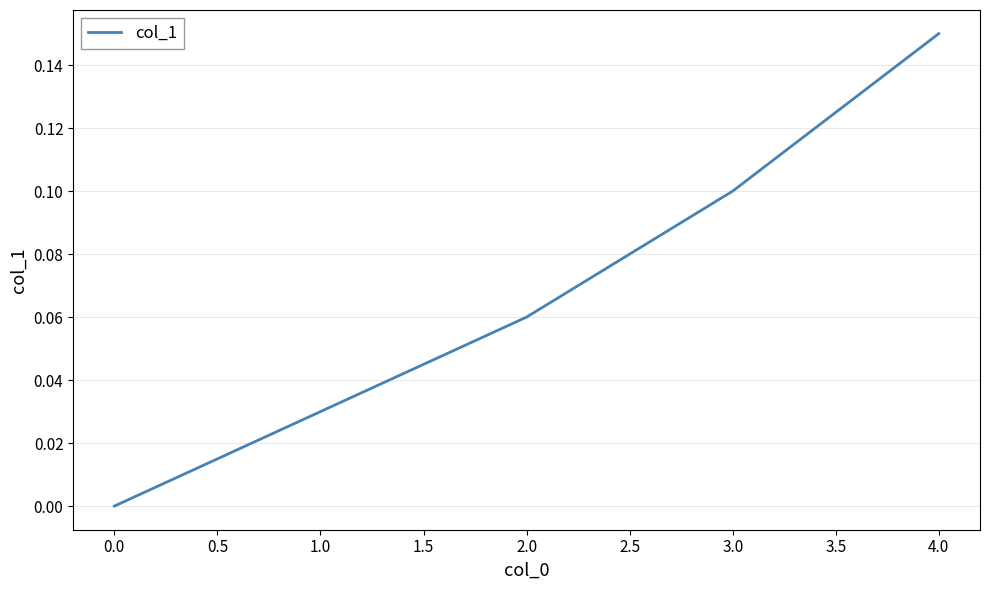

The chart shows a value of 0.1 at 4.0. True or false?

True